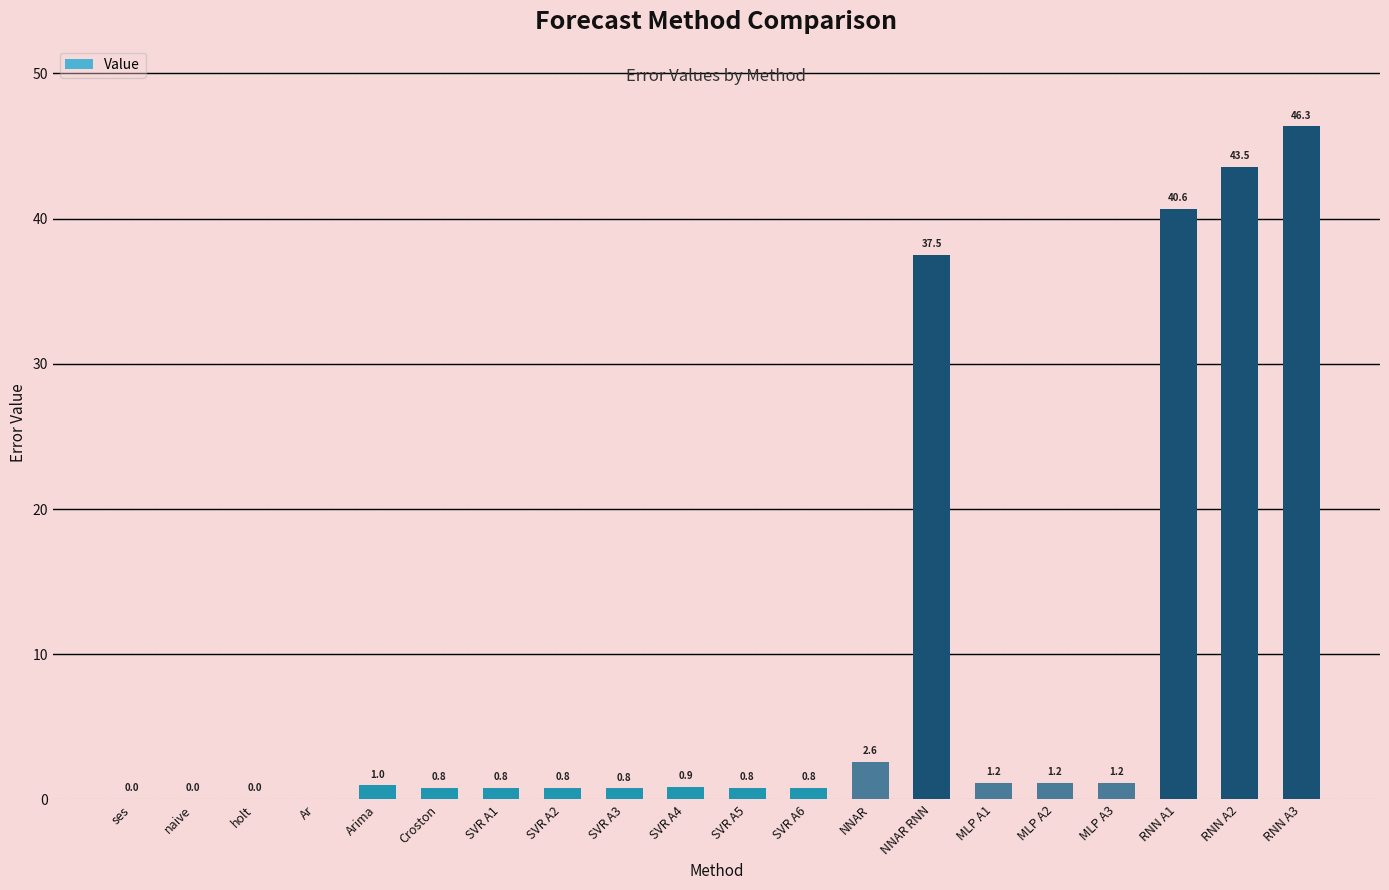

Where is the data nearest to the value 23?

NNAR RNN